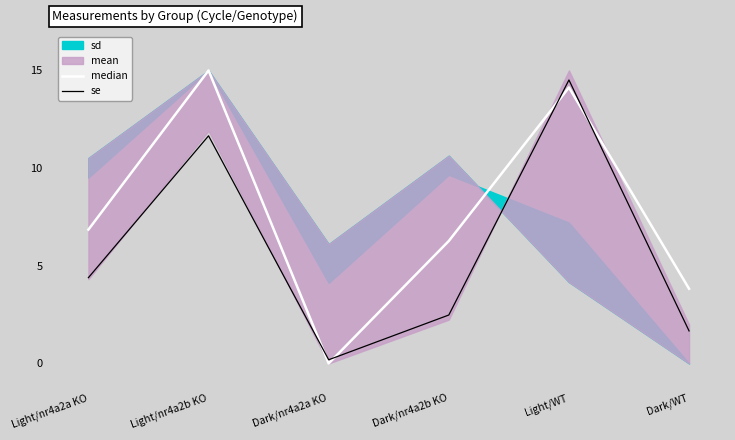

At which category is the sum across all series the highest?

Light/WT